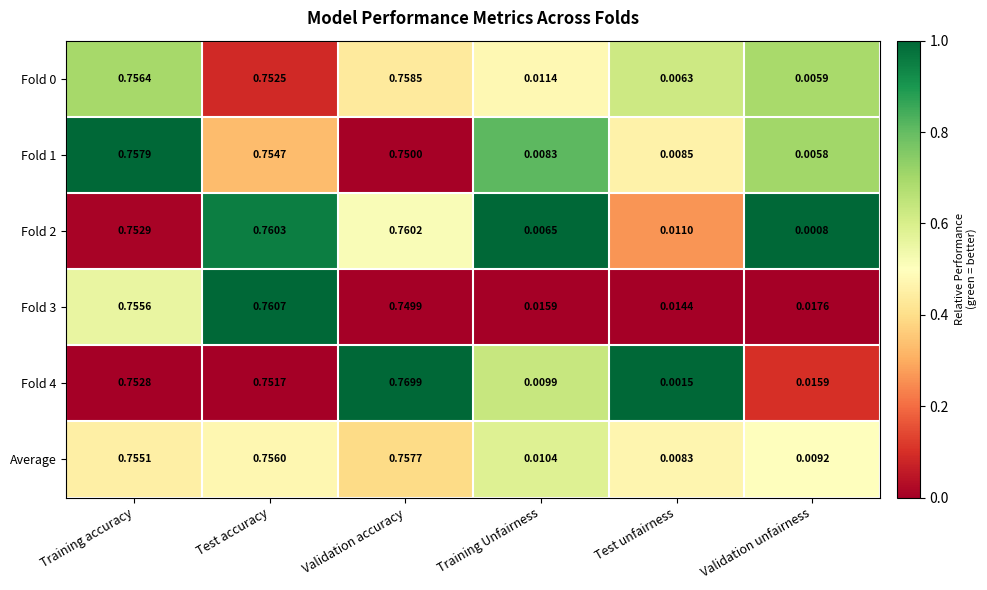

Which category has the highest value across all series?

Validation accuracy